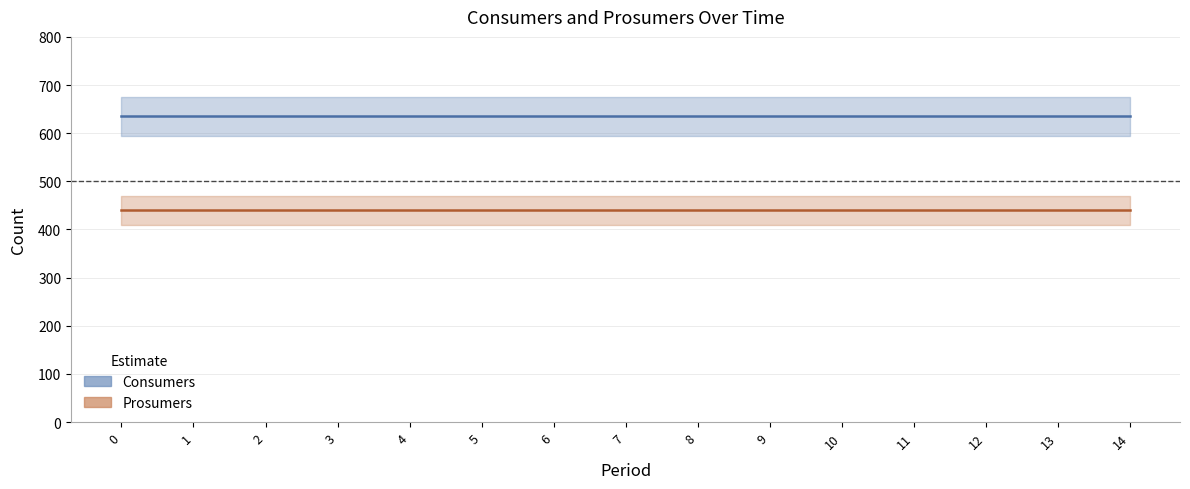

What are all the series names shown in the legend?

Consumers, Prosumers